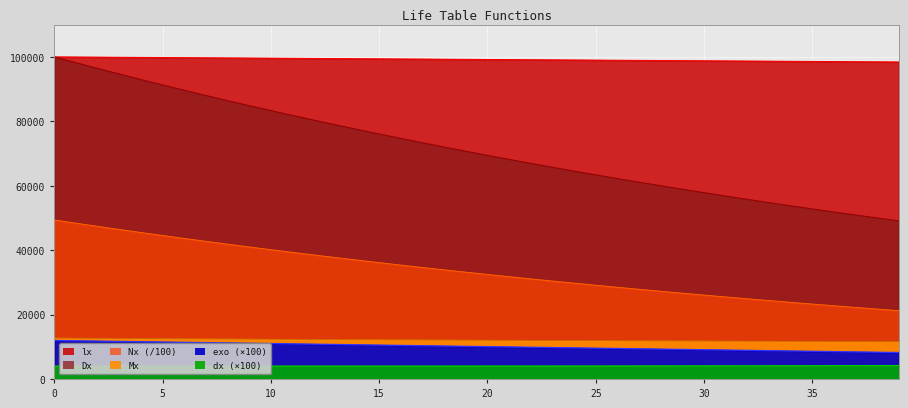

What is the highest value of the Nx series?

49370.4